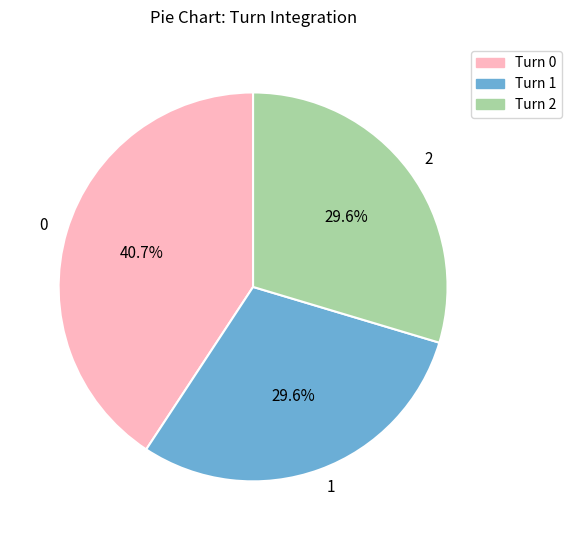

How many segments does this pie chart have?

3